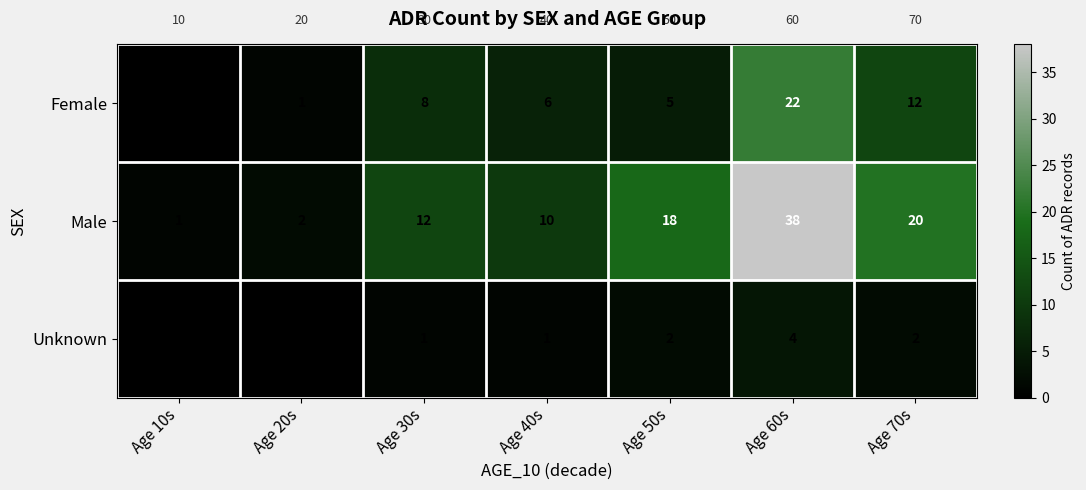

What value does the Male series have at Age 70s, to the nearest 10?

20